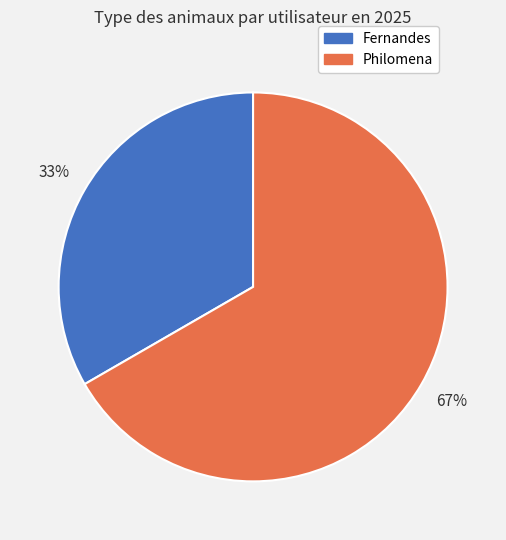

What percentage is the Philomena slice, to the nearest percent?

67%